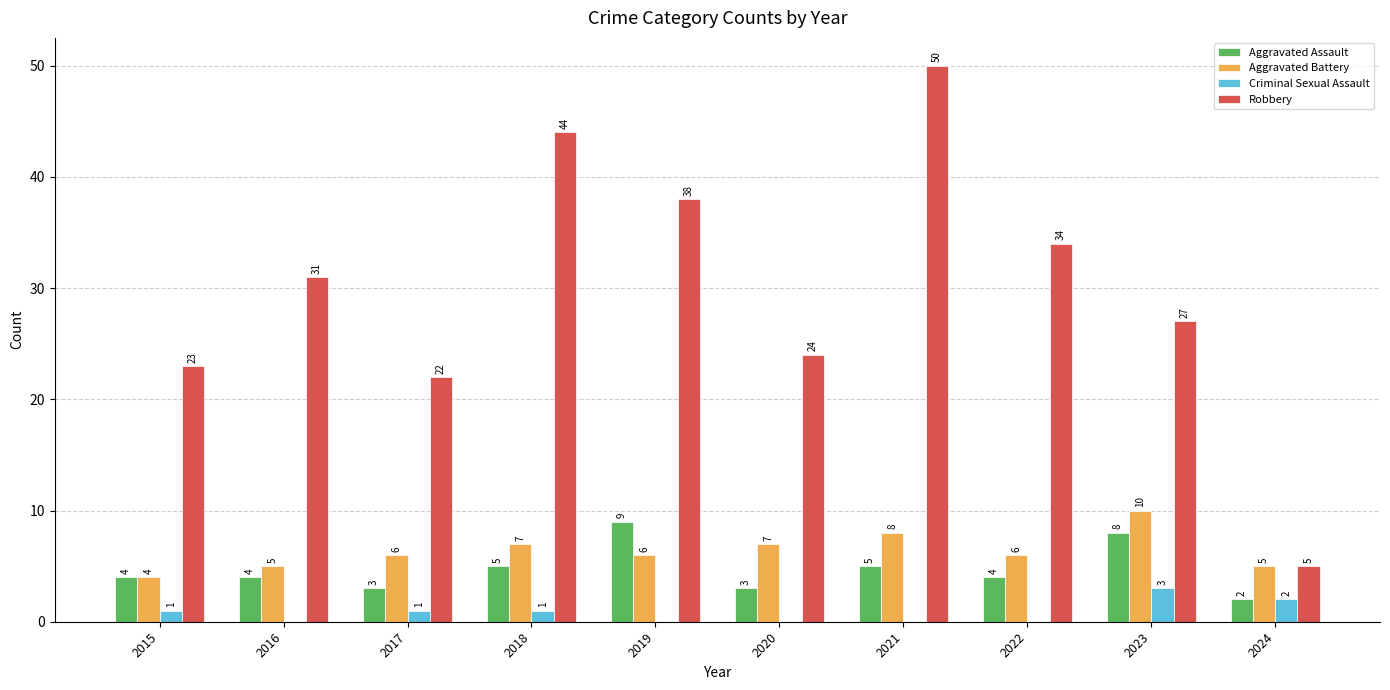

The value of Aggravated Battery at 2017 is 6. True or false?

True